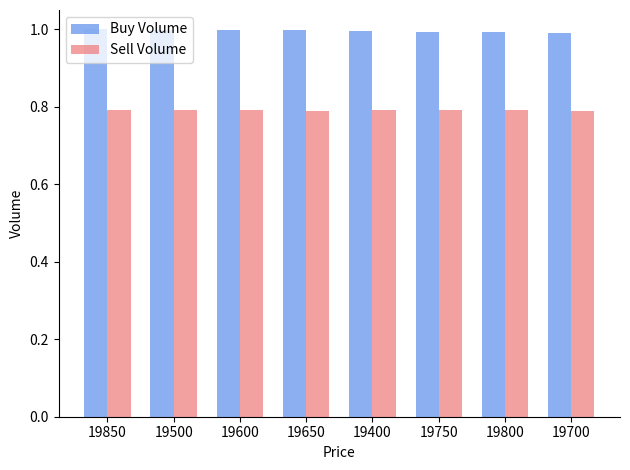

At how many categories does at least one series exceed 0?

8